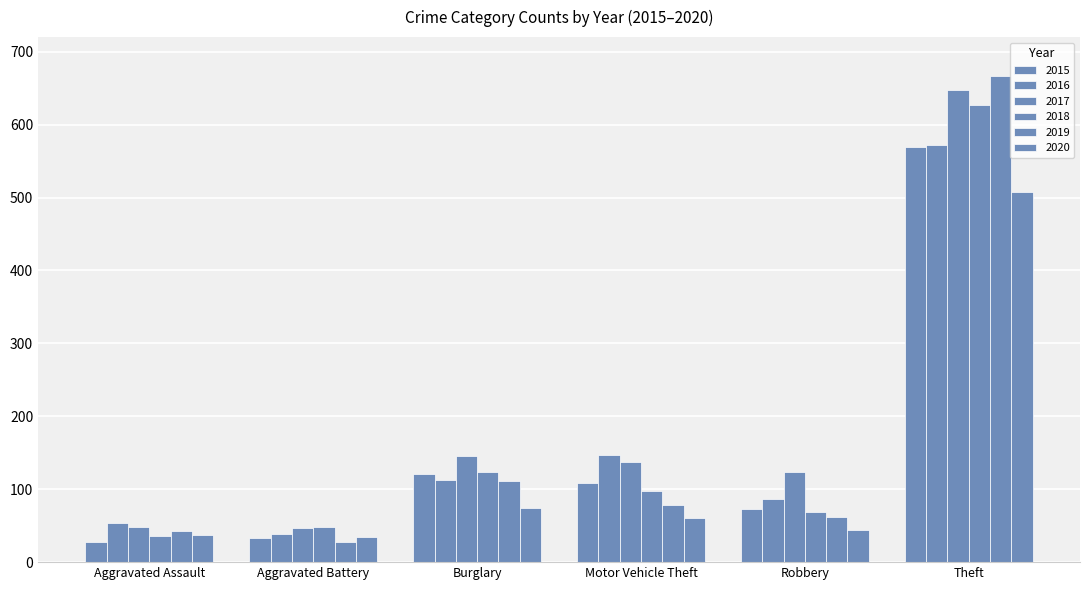

Which series has the largest total across all categories?

2017